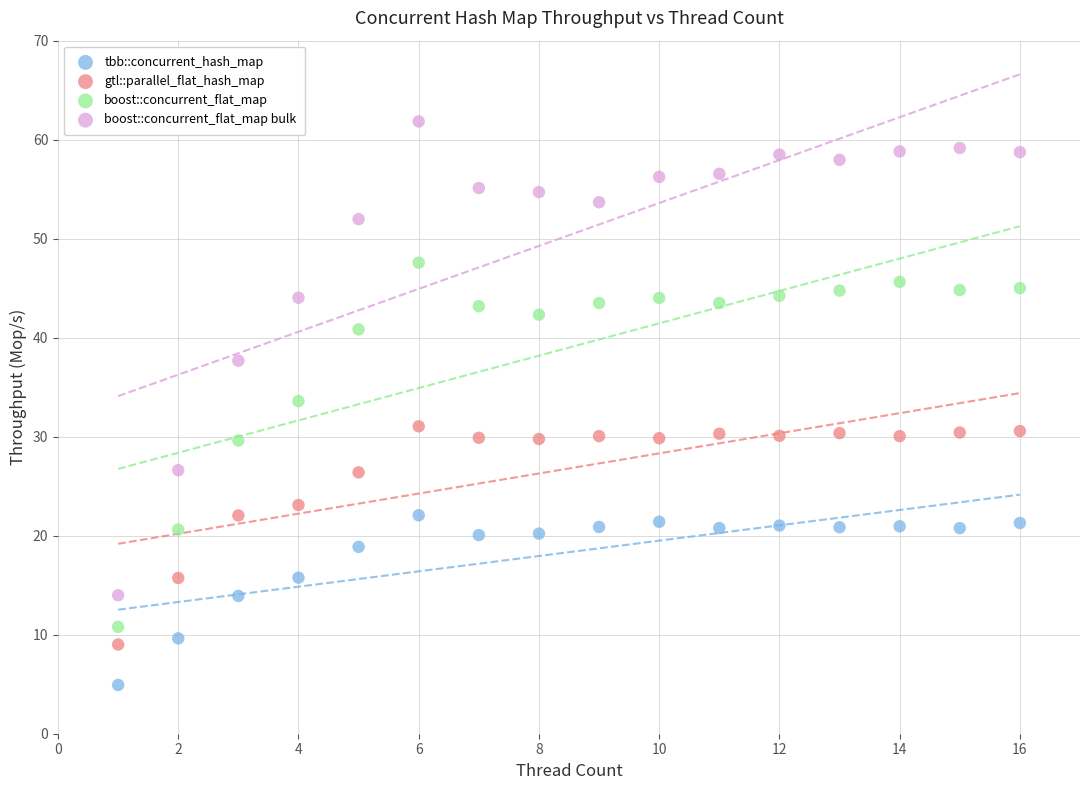

Across all data points, what is the range of Y values (max minus min)?

56.9